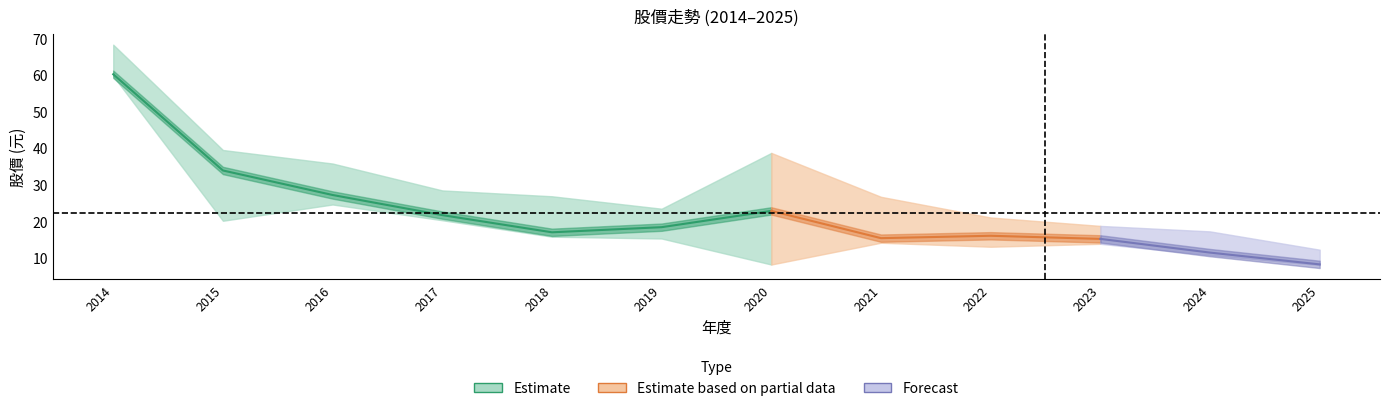

What is the sum of all 最高價 values?

357.0